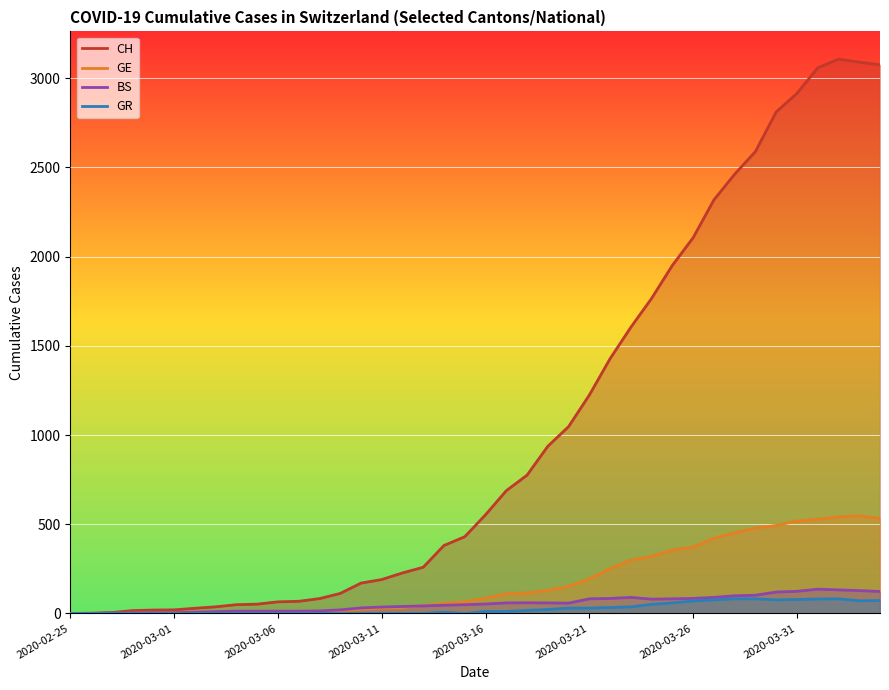

True or false: BS and CH intersect in this chart.

False